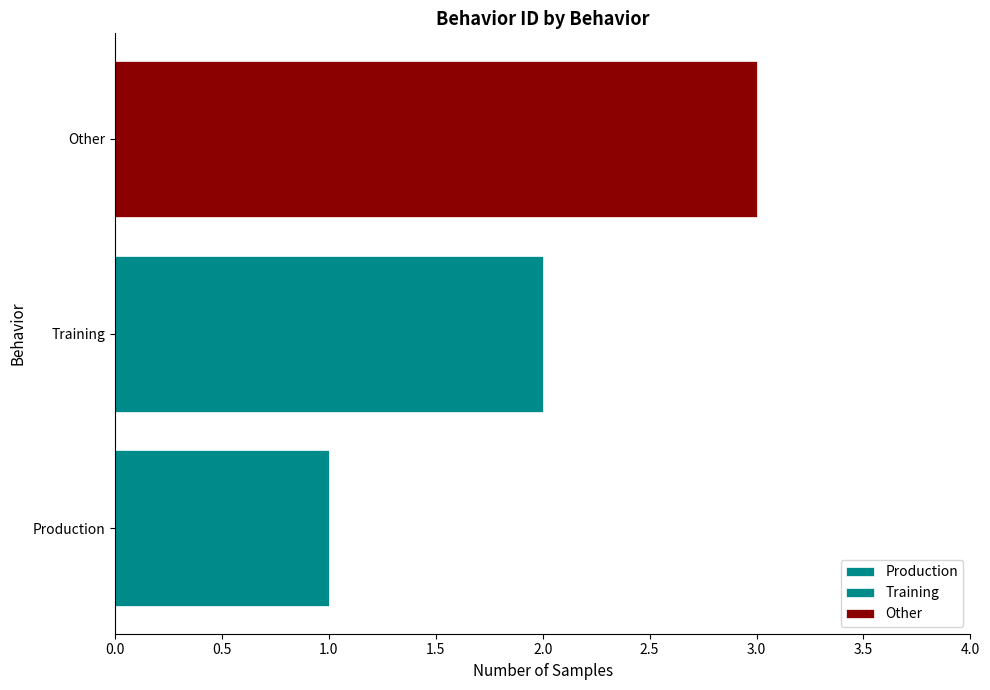

Read the value at Other.

3